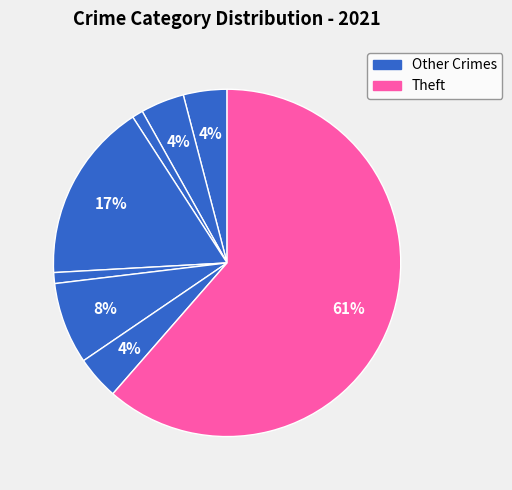

To the nearest percent, what is the difference between the largest and smallest slice percentages?

60%